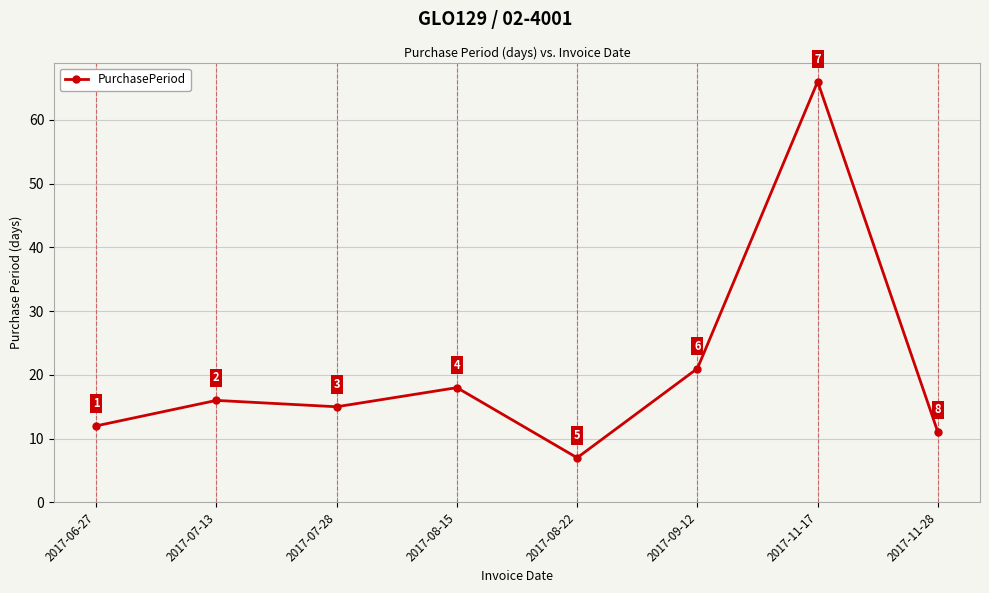

Rank the categories by value from highest to lowest.

2017-11-17, 2017-09-12, 2017-08-15, 2017-07-13, 2017-07-28, 2017-06-27, 2017-11-28, 2017-08-22